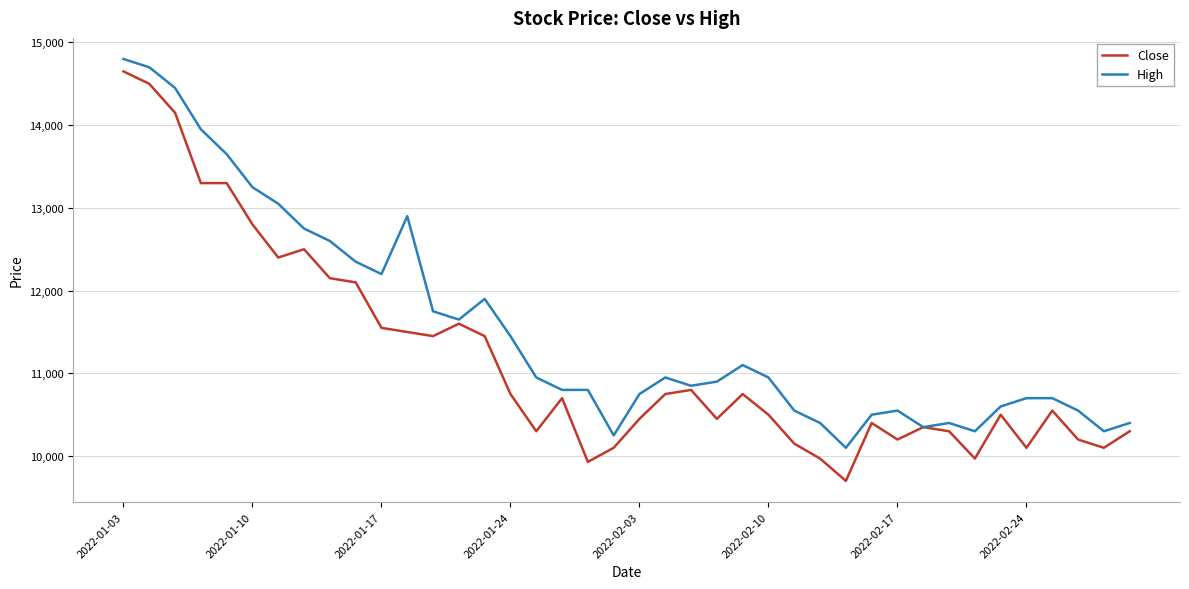

Which series has the widest spread of values?

Close